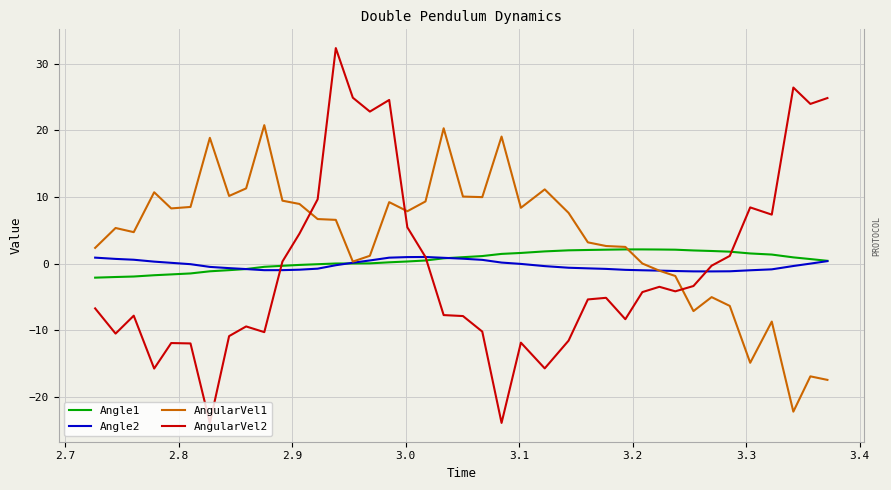

What is the greatest value displayed?

32.3